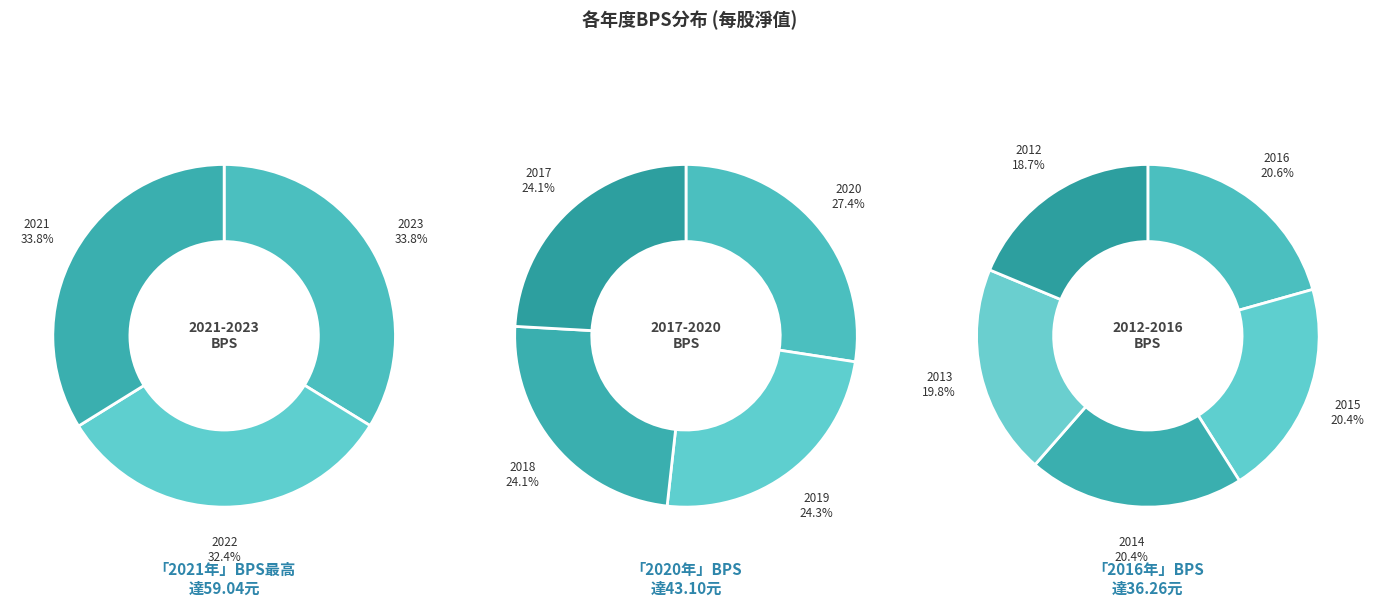

Rank the categories by value from lowest to highest.

2012, 2013, 2015, 2014, 2016, 2018, 2017, 2019, 2020, 2022, 2023, 2021